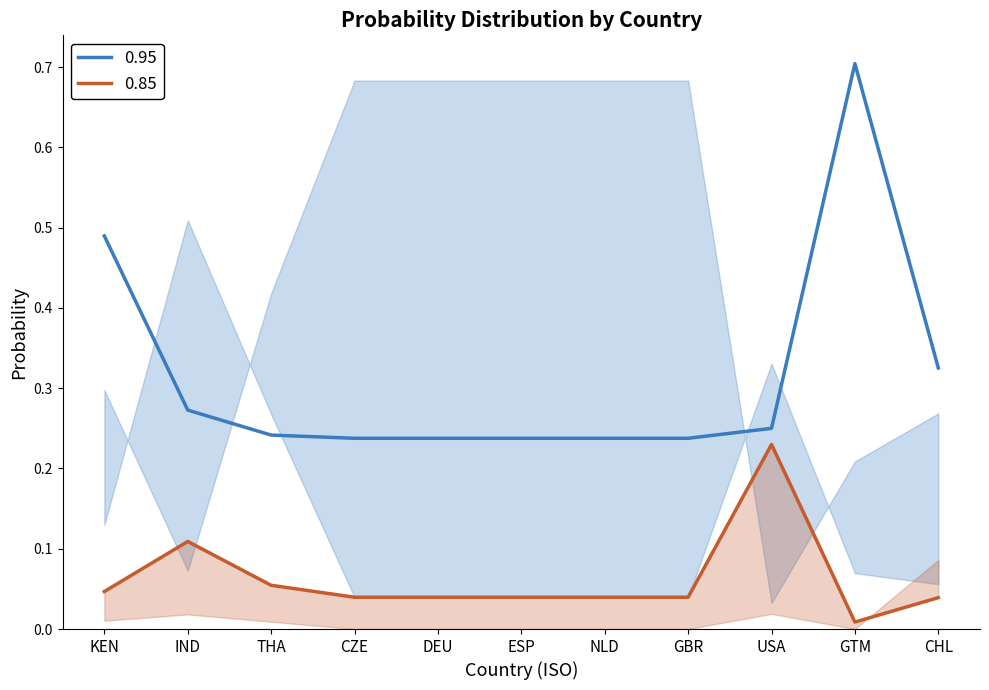

Is it true that 0.95 equals 0.7 at GTM?

True